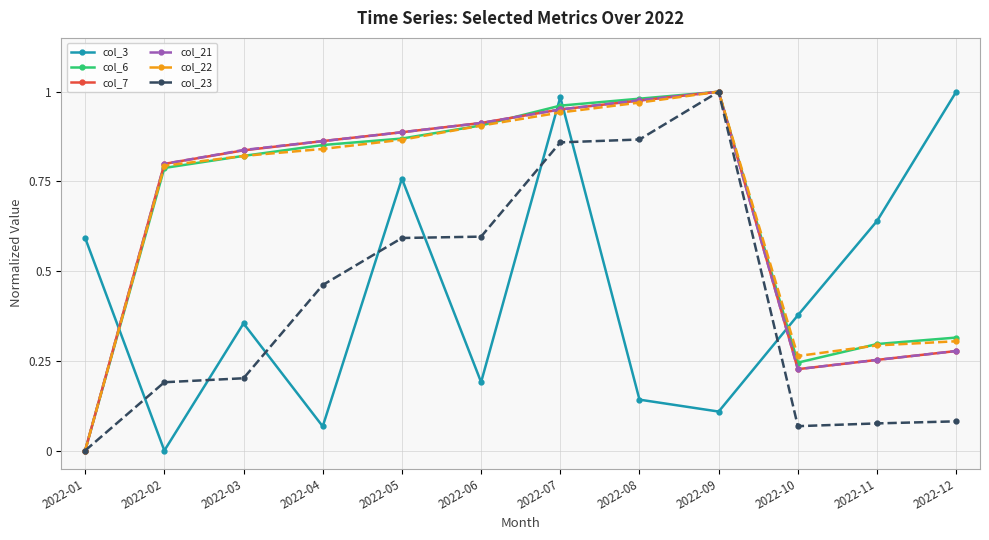

Is it true that col_21 equals 0.4 at 2022-01?

False